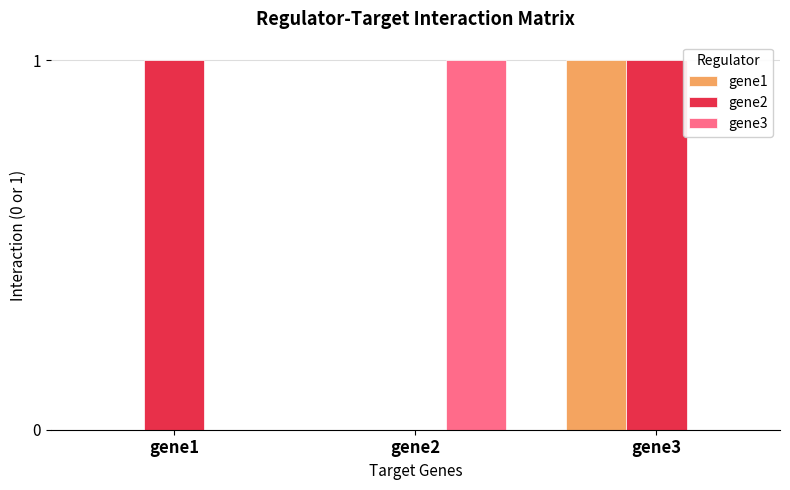

Reading left to right, list all the values displayed in this chart.

gene1: 0	0	1
gene2: 1	0	1
gene3: 0	1	0